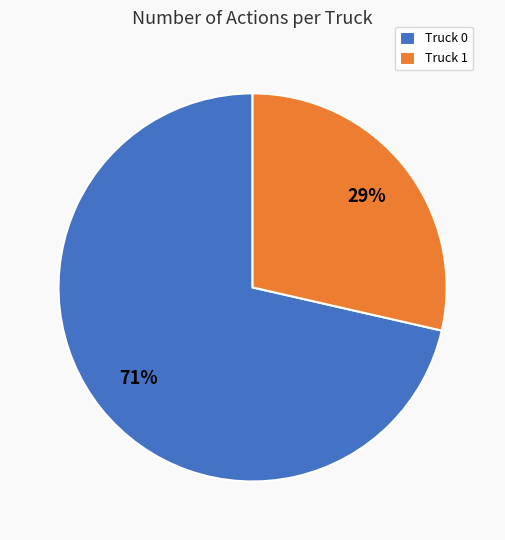

Between Truck 1 and Truck 0, which is larger?

Truck 0